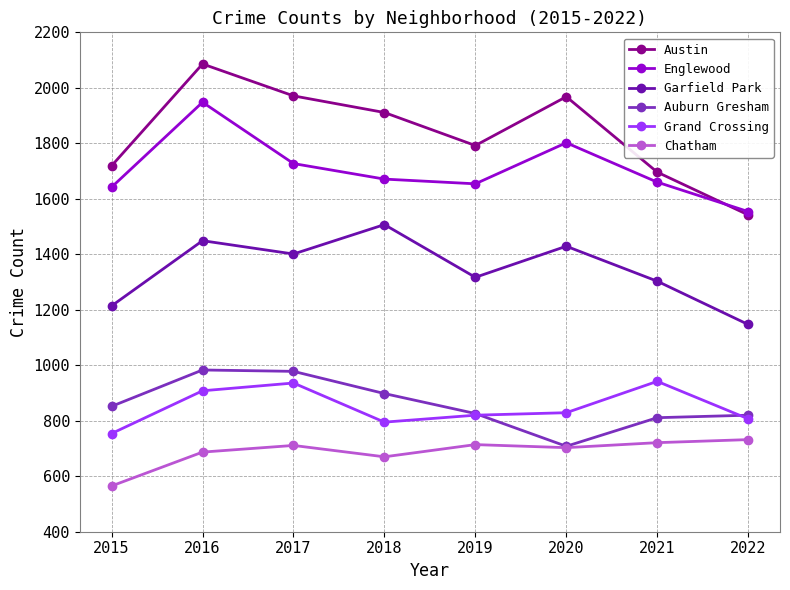

What is the spread (max minus min) of values at 2019?

1078